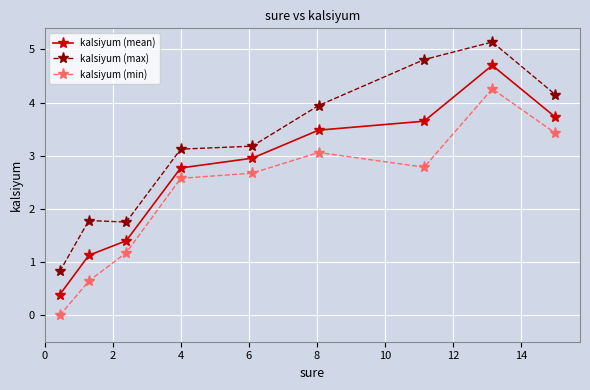

Rank the series by their average value, from lowest to highest.

kalsiyum (min), kalsiyum (mean), kalsiyum (max)